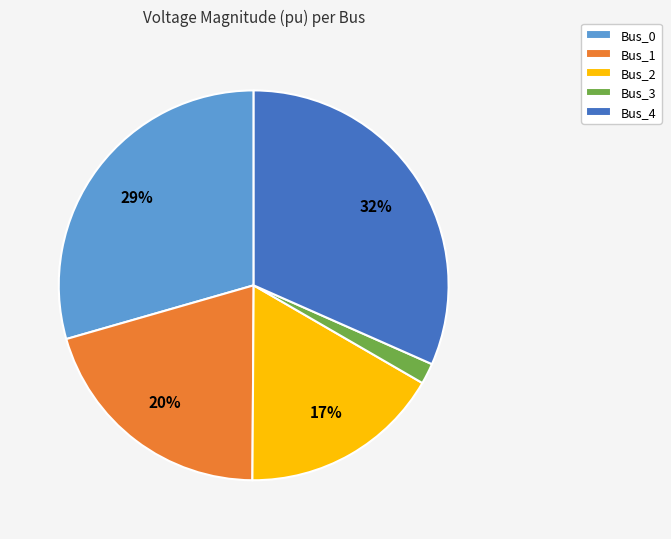

Which has a higher value, Bus_3 or Bus_4?

Bus_4